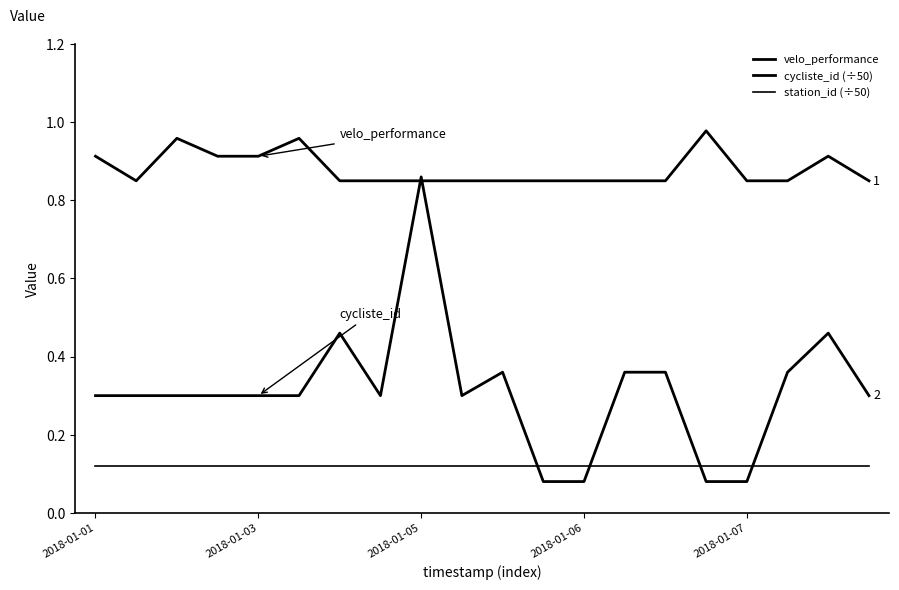

Where is station_id (÷50) nearest to the value 0?

2018-01-01